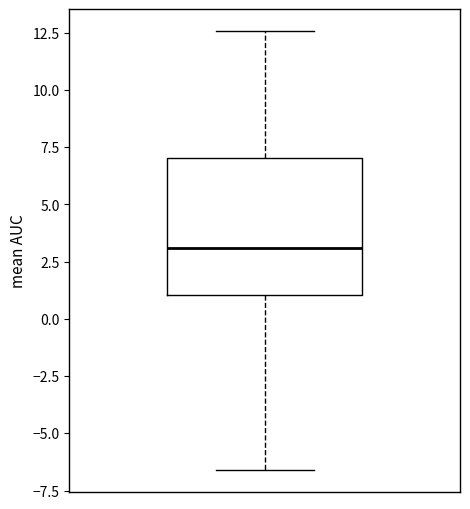

Read this box plot against the y-axis: the position of the median line, the range covered by the box, and the ends of both whiskers. The values are not printed on the chart, so give them approximately, as read against the axis.

median 3.0, box 1.0 to 7.0, whiskers -6.5 to 12.5